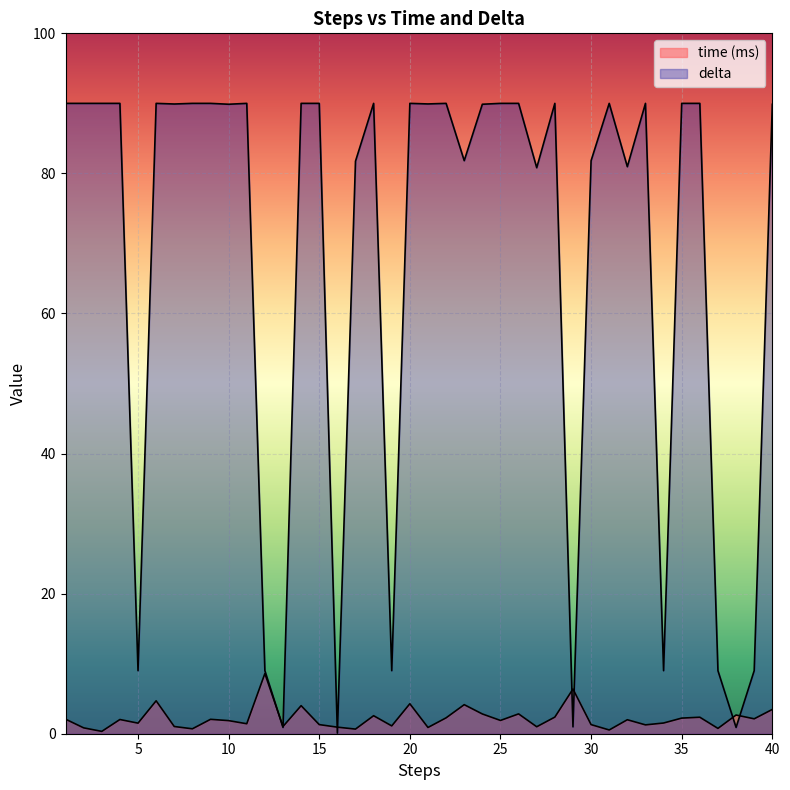

What is the value of the delta point at the 22nd from the left?

90.0